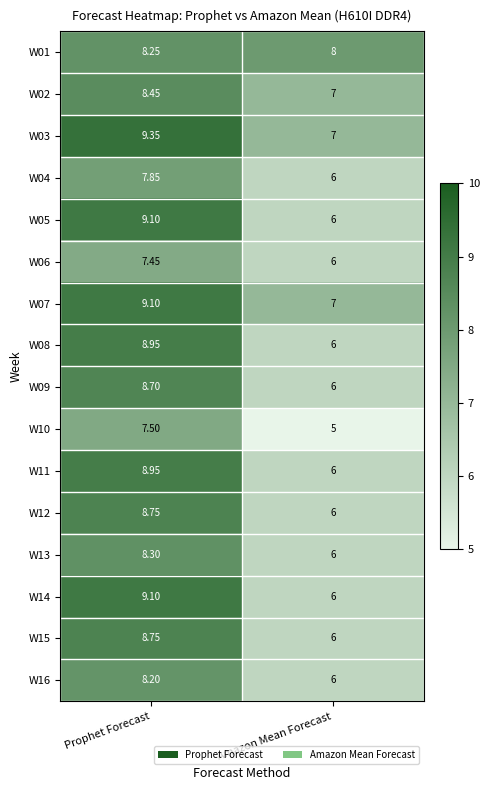

At which label does W07 first exceed 9?

Prophet Forecast